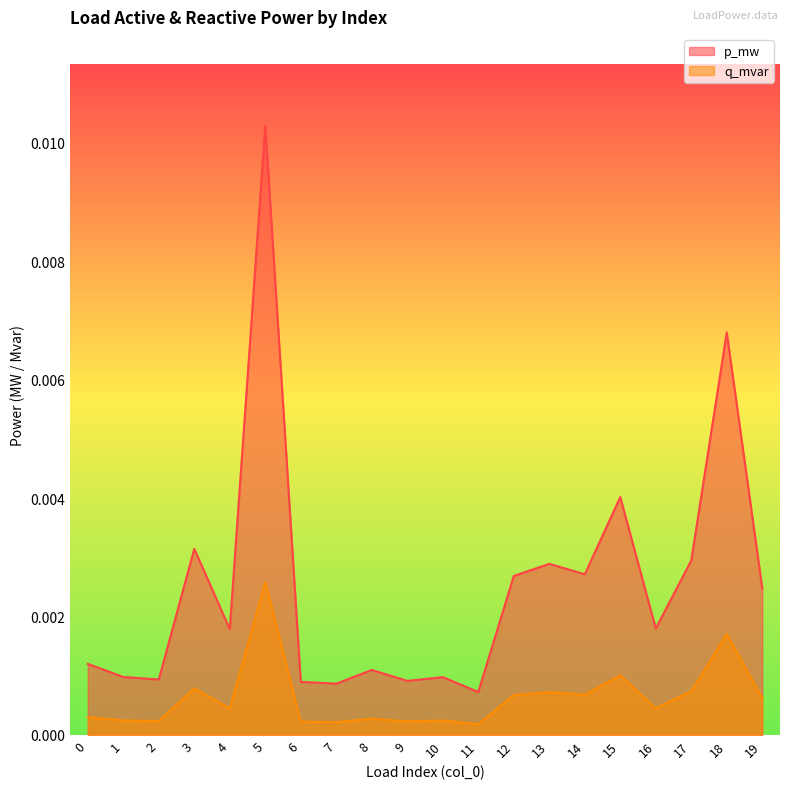

How many series are shown in this chart?

2